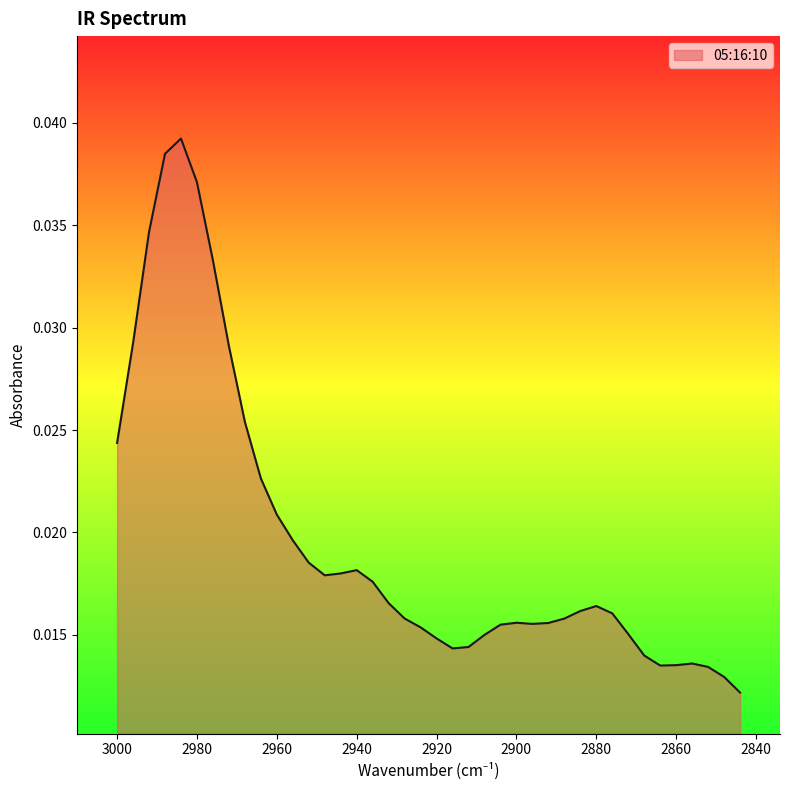

Rank the categories by value from highest to lowest.

2984, 2988, 2980, 2992, 2976, 2996, 2972, 2968, 3000, 2964, 2960, 2956, 2952, 2940, 2944, 2948, 2936, 2932, 2880, 2884, 2876, 2928, 2888, 2900, 2892, 2896, 2904, 2924, 2872, 2908, 2920, 2912, 2916, 2868, 2856, 2860, 2864, 2852, 2848, 2844